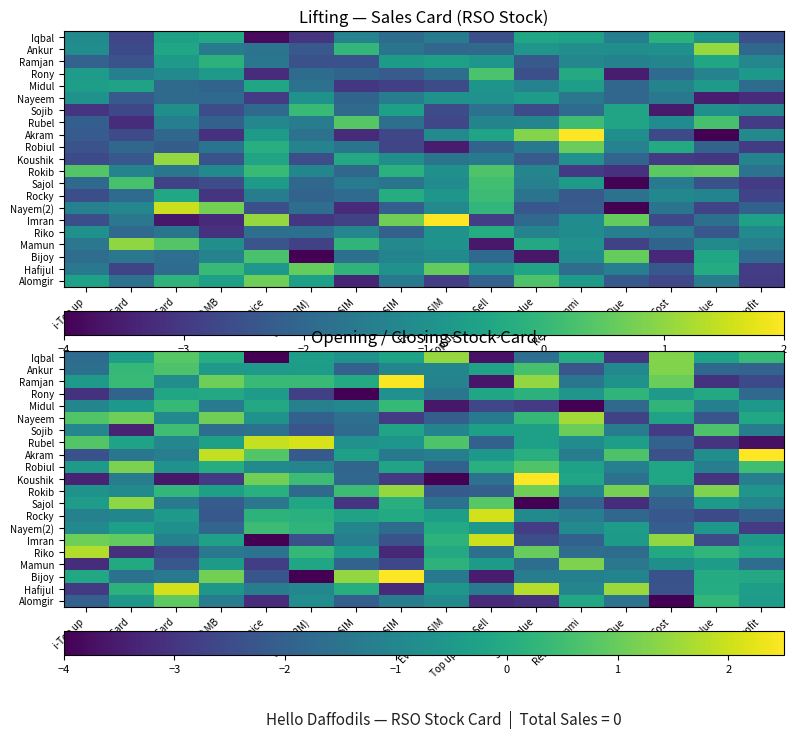

At which category is the sum across all series the highest?

20 S.Card